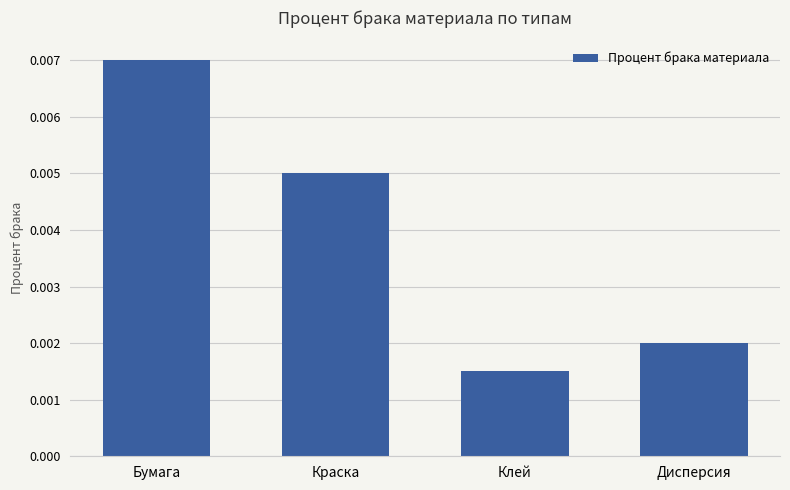

Between Клей and Краска, which is larger?

Краска